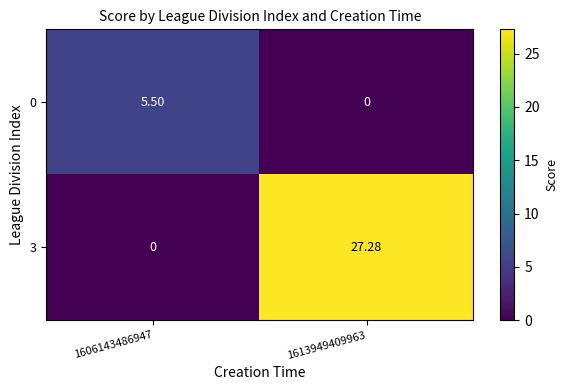

Which series has the largest range (max minus min)?

3